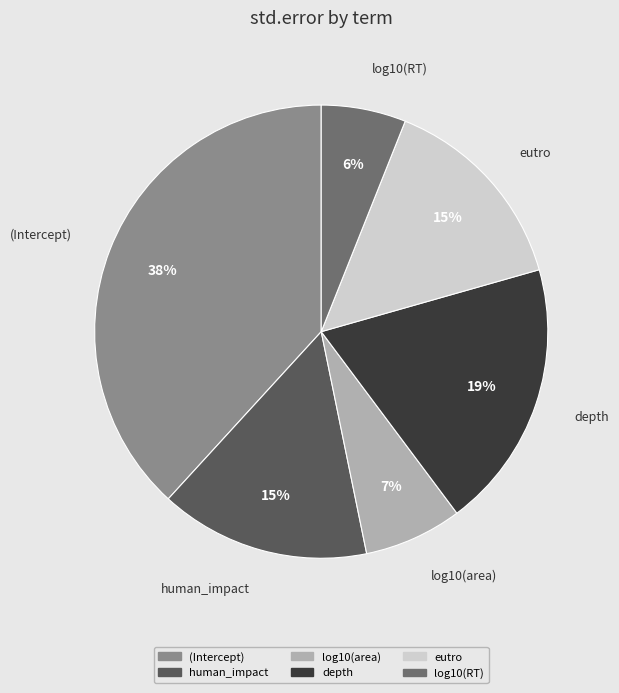

Which slice is the smallest?

log10(RT)